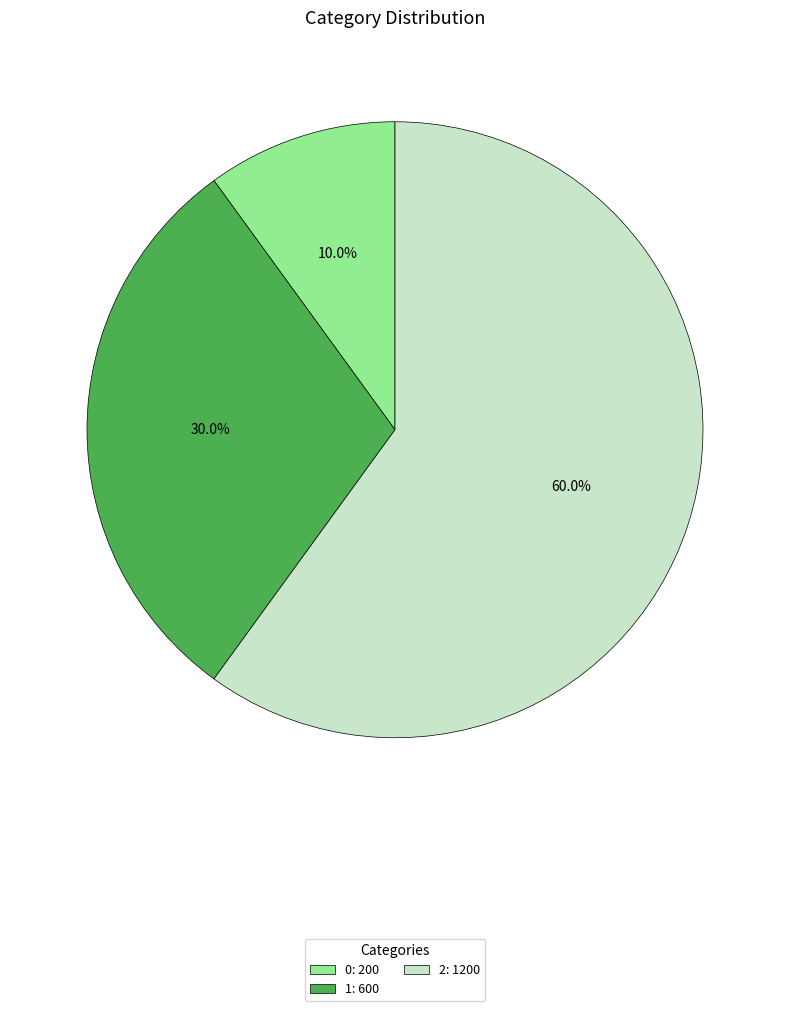

How much of the chart is everything except 1?

70.0%